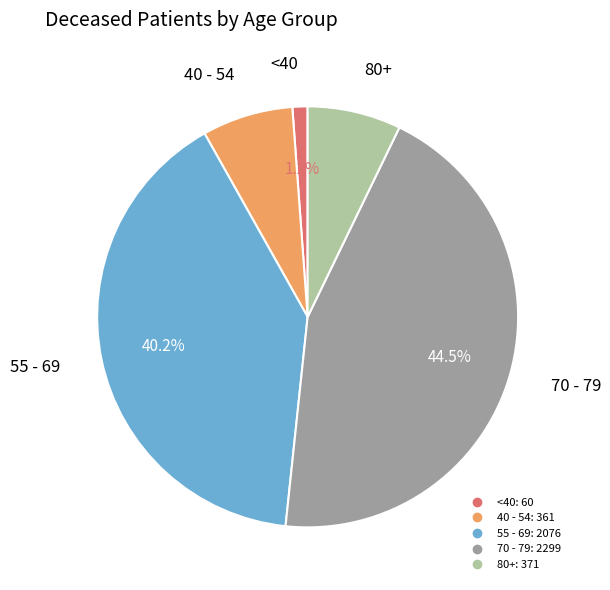

Is there a majority slice in this chart?

No